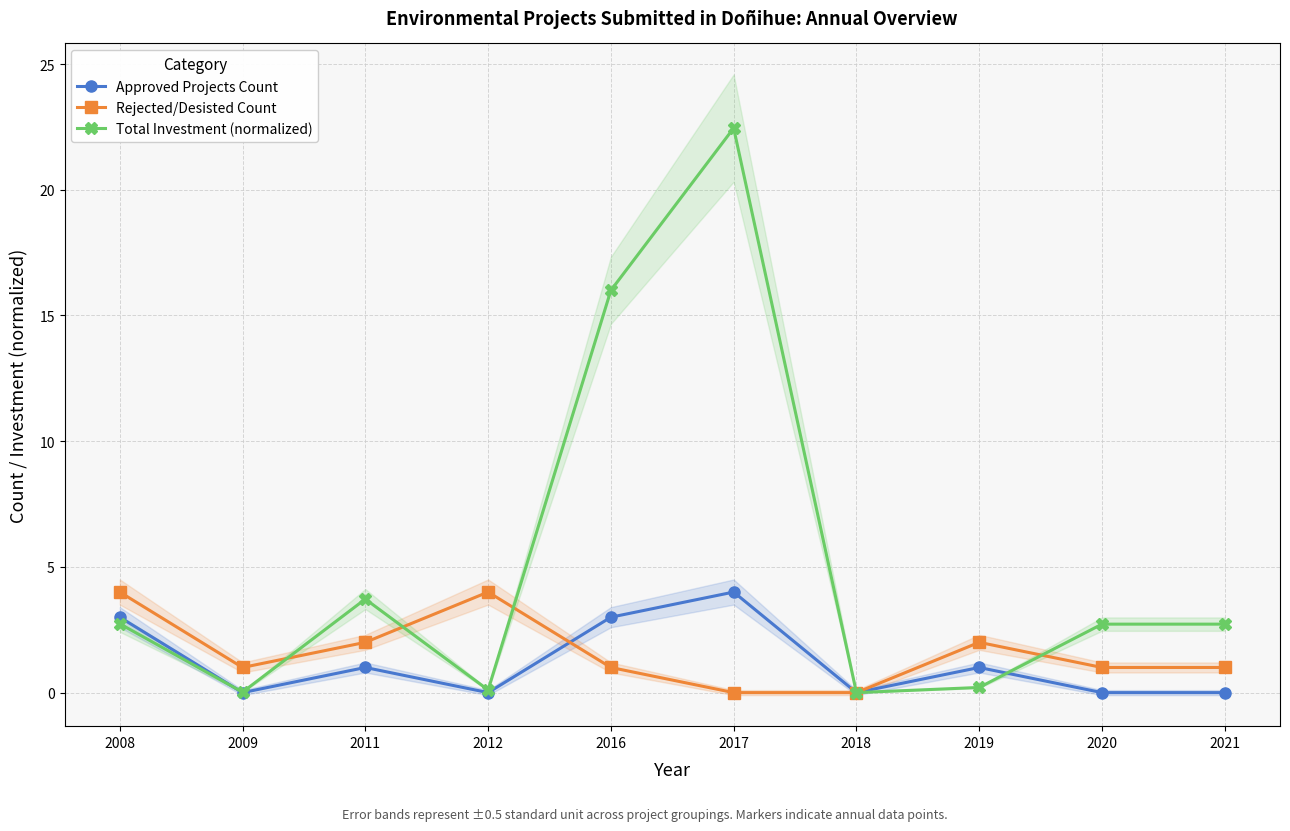

How many interior local valleys does the Total Investment (normalized) series have?

3